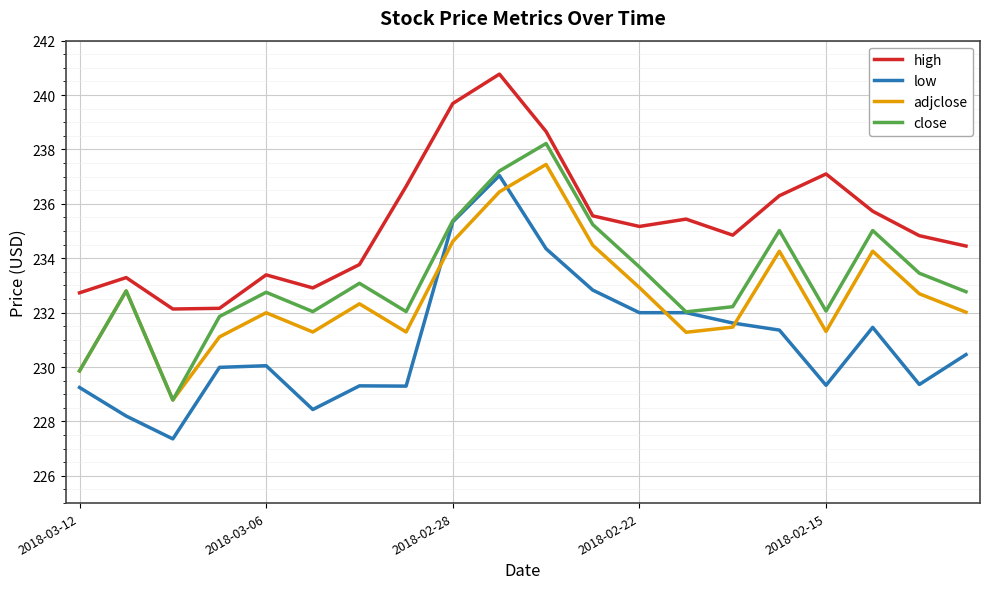

What is the minimum value for low?

227.4